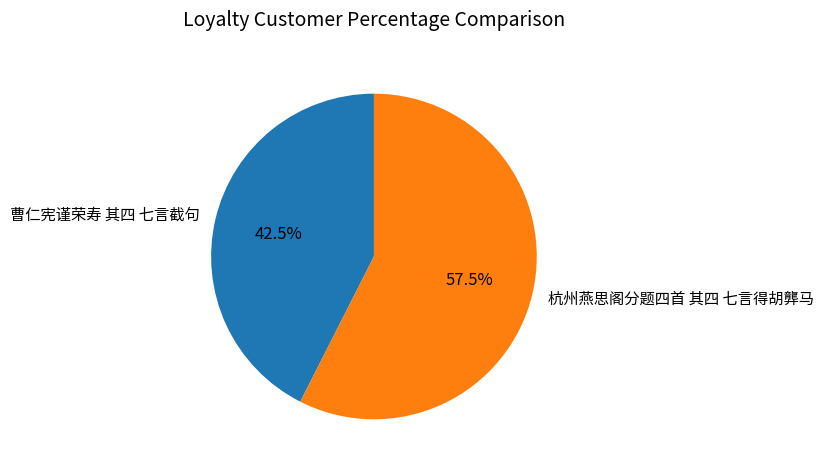

Which category has the biggest portion of the pie?

杭州燕思阁分题四首 其四 七言得胡龏马